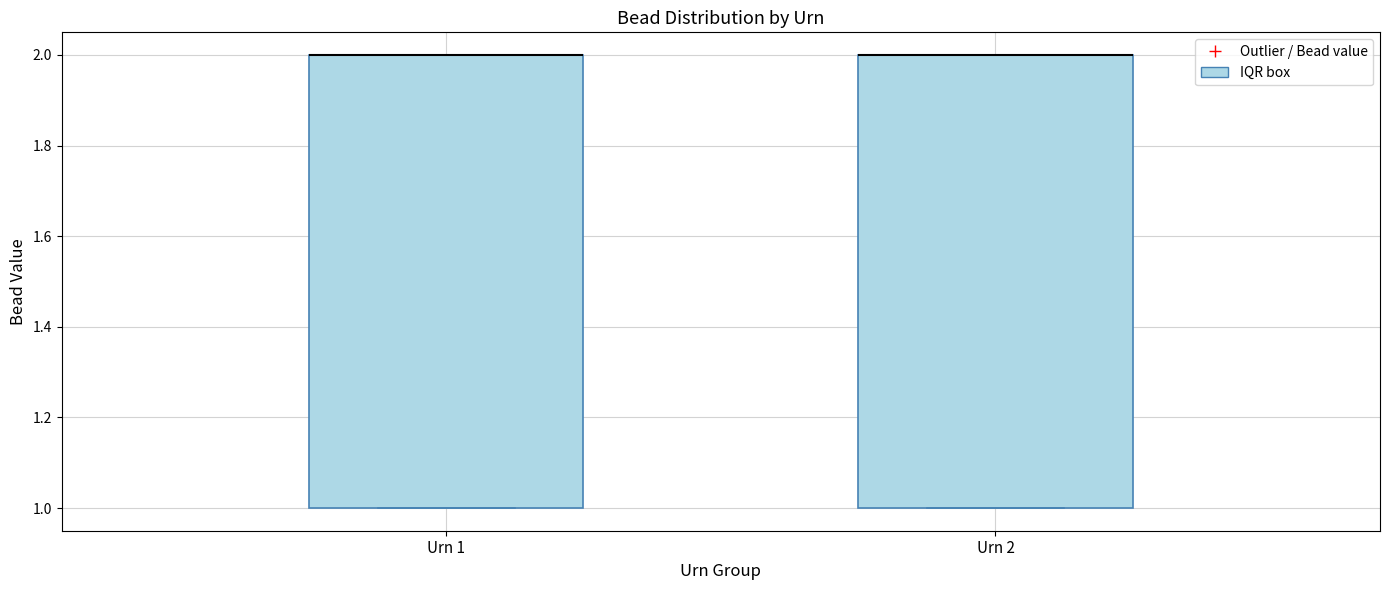

Where is the lower edge of the box for Urn 2 on the y-axis? The values are not printed on the chart, so give them approximately, as read against the axis.

1